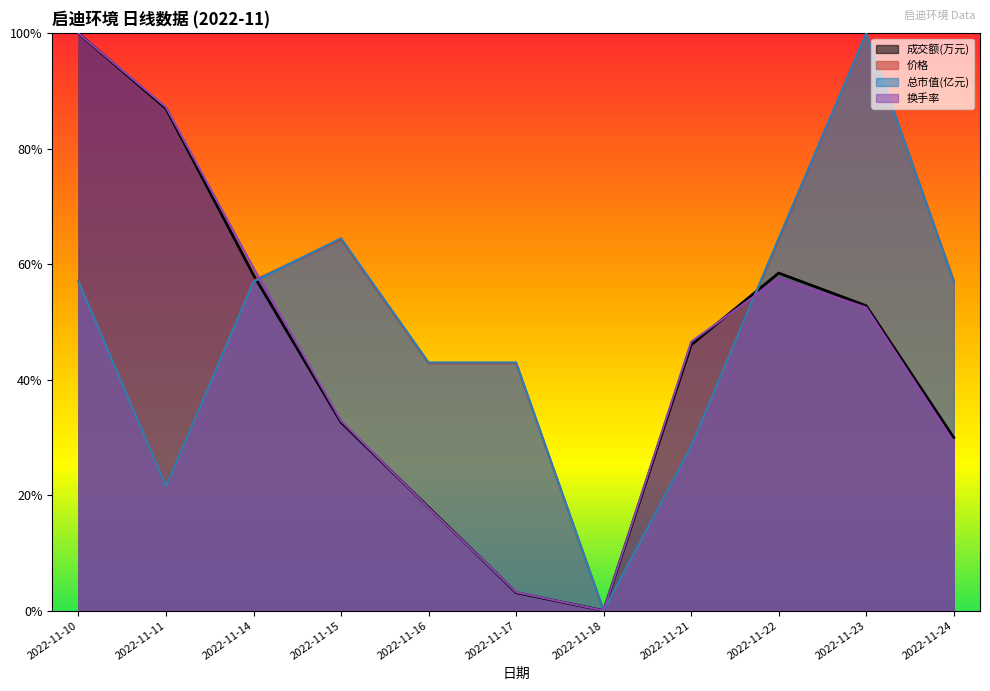

Rank the series at 2022-11-16 from highest to lowest value.

总市值(亿元), 价格, 成交额(万元), 换手率